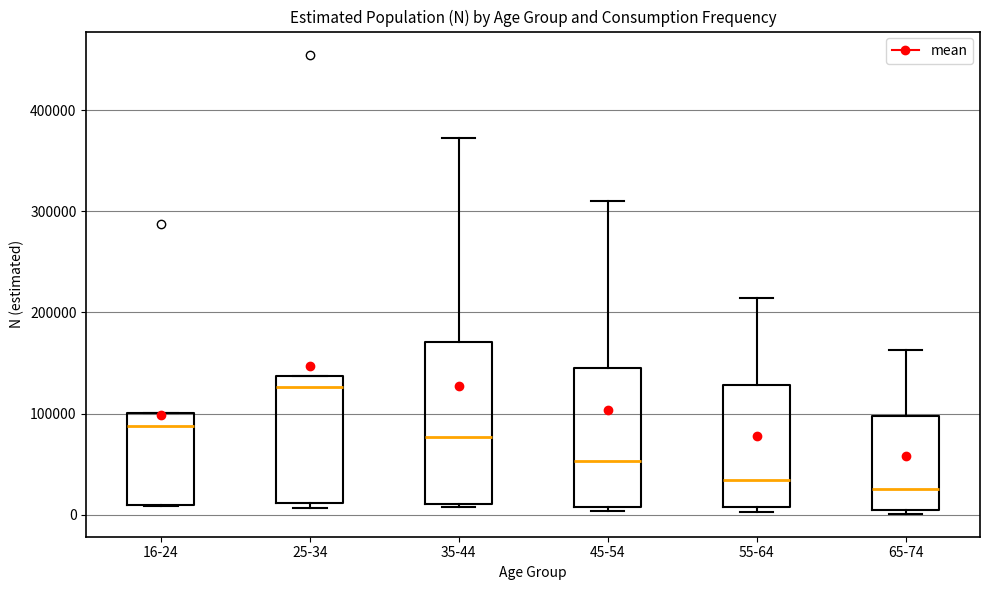

Reading left to right, read every box against the y-axis: the position of its median line, the range the box covers, and the ends of its whiskers. The values are not printed on the chart, so give them approximately, as read against the axis.

16-24: median 90000, box 10000 to 100000, whiskers 10000 to 100000
25-34: median 130000, box 10000 to 140000, whiskers 10000 (just below the box's lower edge) to 140000
35-44: median 80000, box 10000 to 170000, whiskers 10000 to 370000
45-54: median 50000, box 10000 to 140000, whiskers 0 to 310000
55-64: median 30000, box 10000 to 130000, whiskers 0 to 210000
65-74: median 30000, box 10000 to 100000, whiskers 0 to 160000